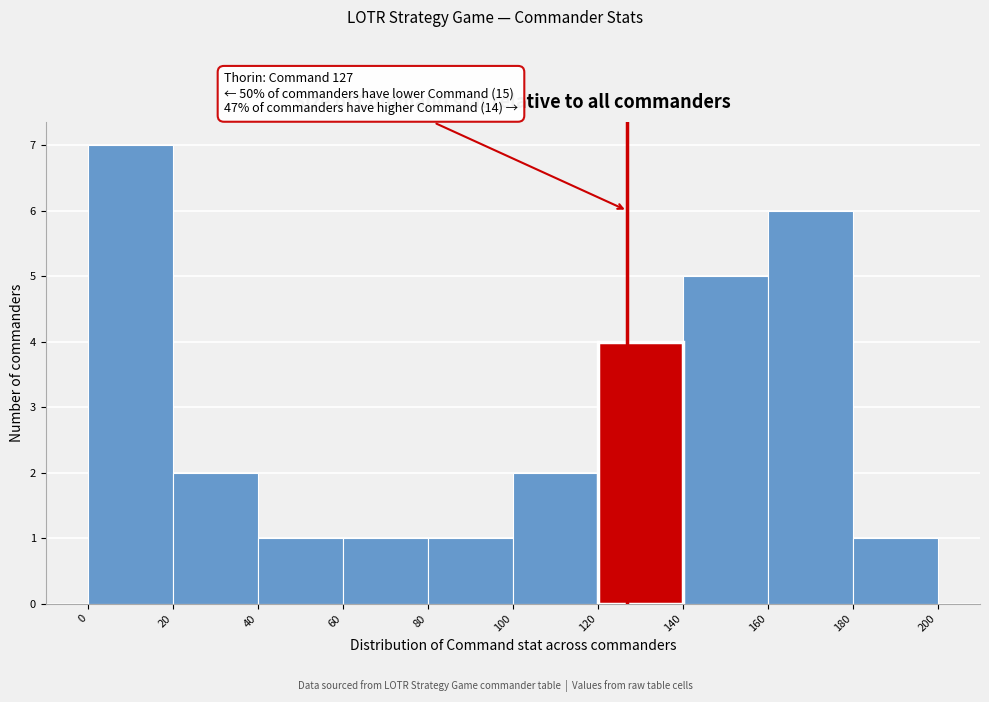

Over which range of the x-axis is the bar tallest?

0 to 20